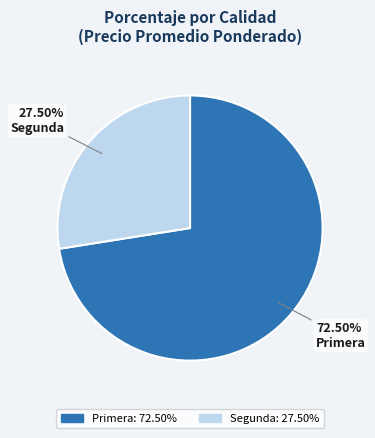

Does any single category account for the majority?

Yes